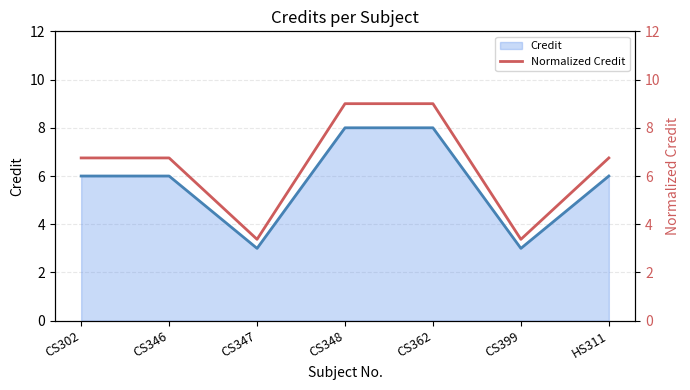

What is the highest value of the Credit series?

8